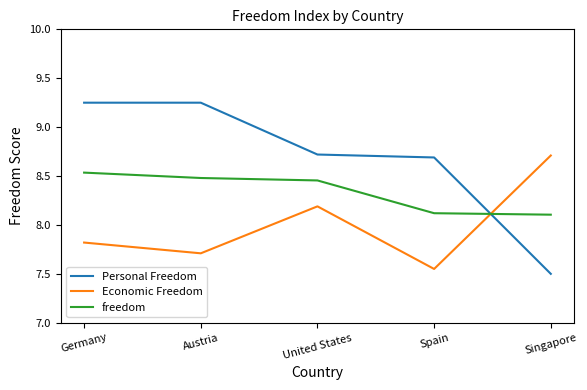

Where is the first local minimum for Economic Freedom?

Austria